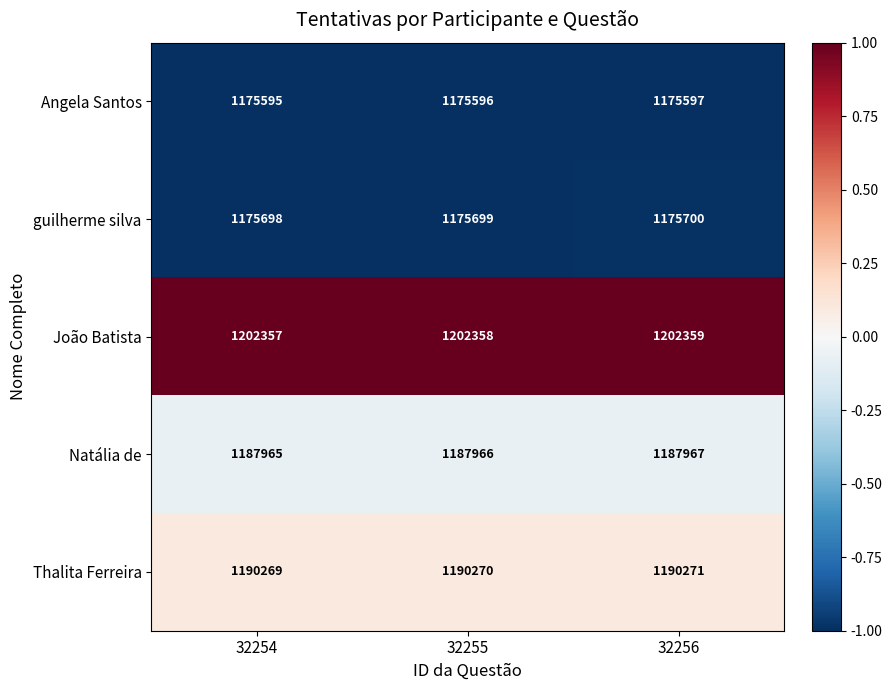

What is the sum of the Angela Santos values at 32254 and 32256?

2351192